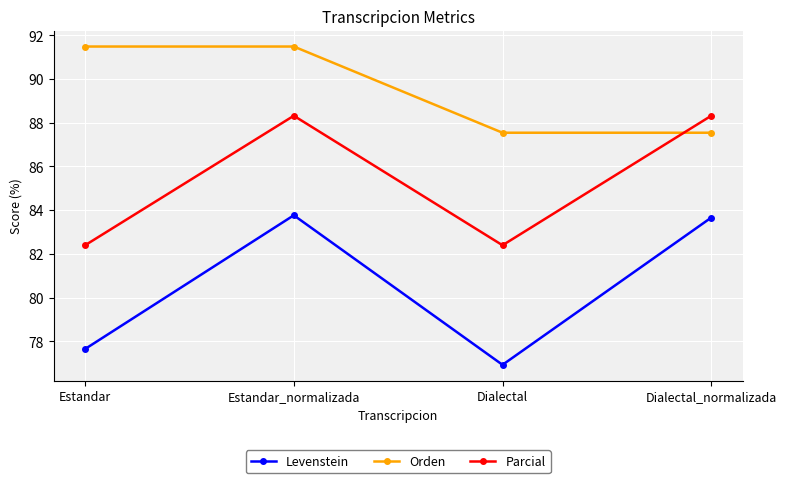

At which label does Levenstein first exceed 83?

Estandar_normalizada